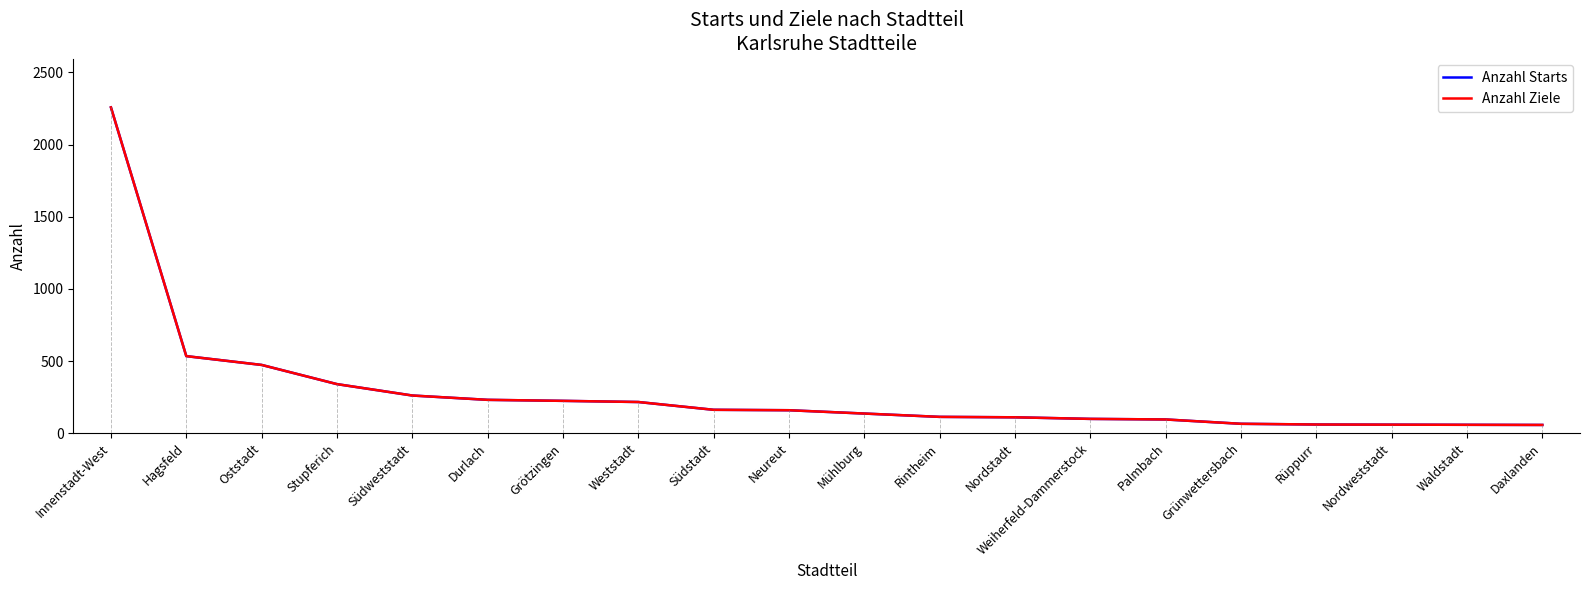

What is the value of the Anzahl Starts point at the 16th from the left?

65